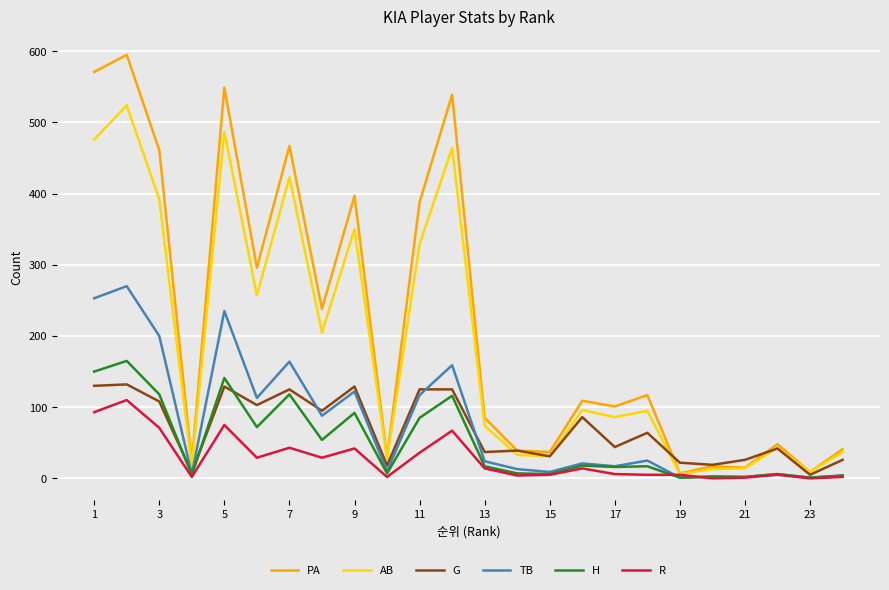

Which series has the largest range (max minus min)?

PA